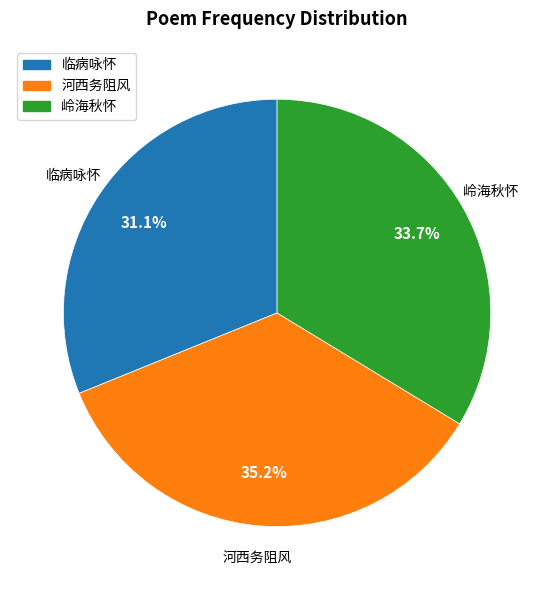

Does any single category account for the majority?

No